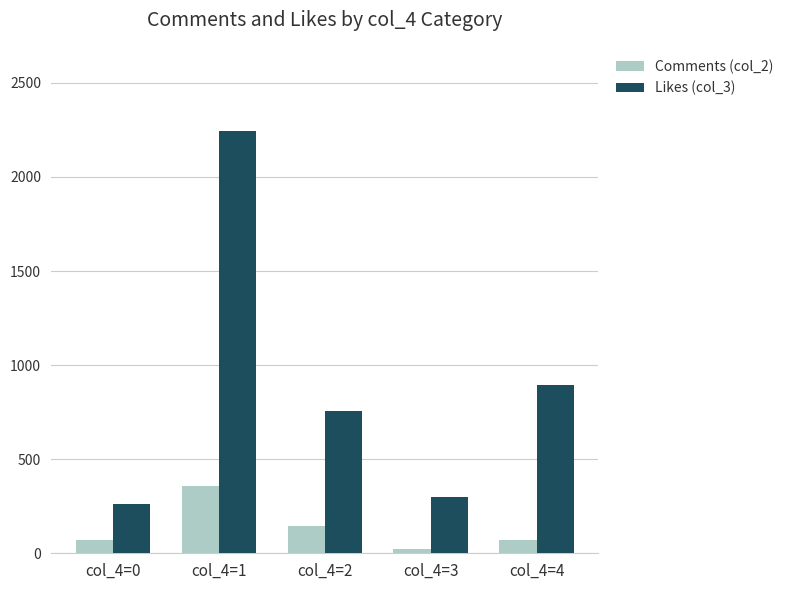

Which series has the widest spread of values?

Likes (col_3)